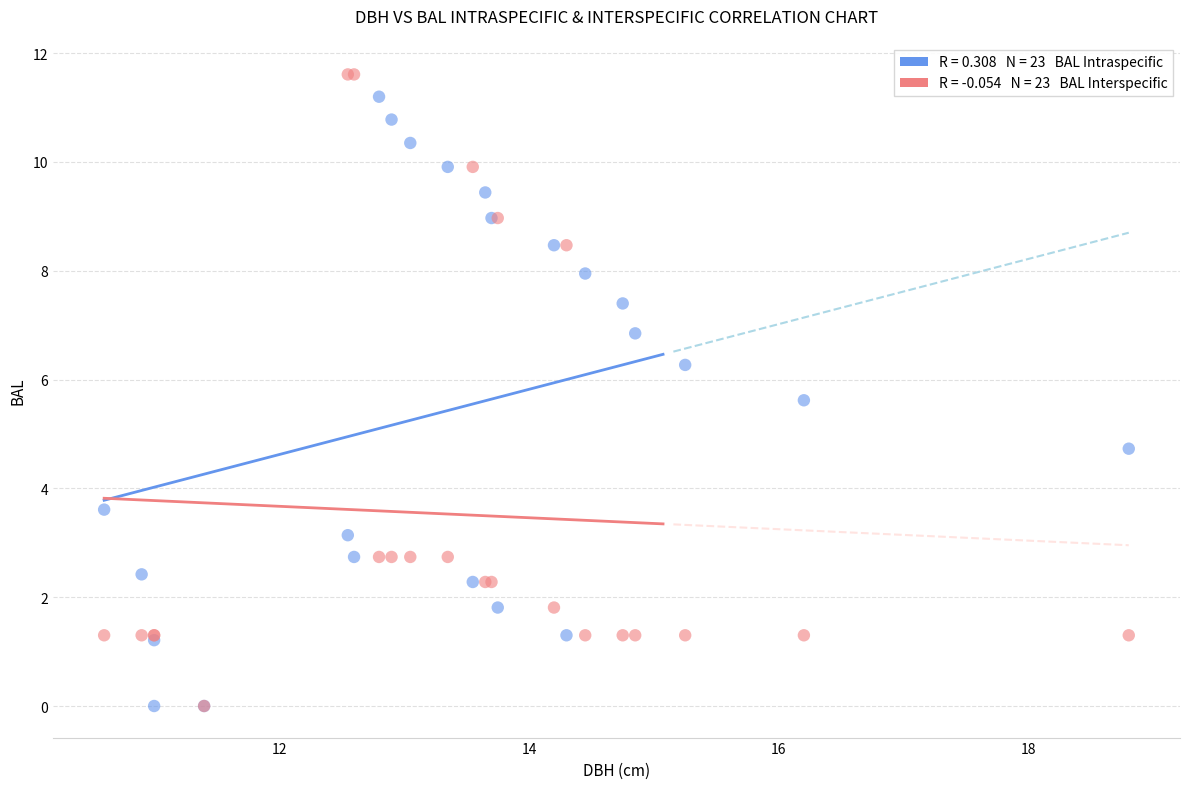

Across all series, what Y value is closest to 5?

4.7